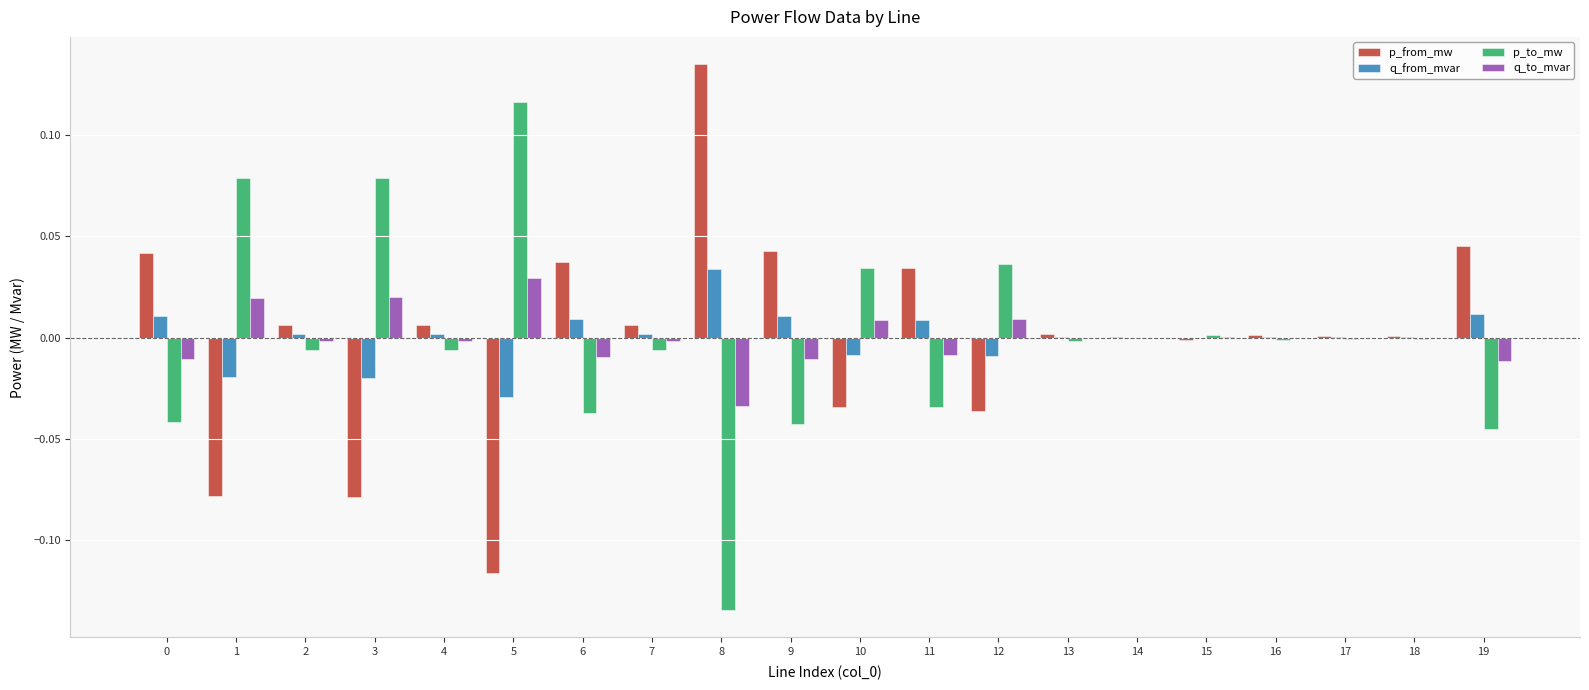

The value of p_to_mw at 17 is -0.0. True or false?

True